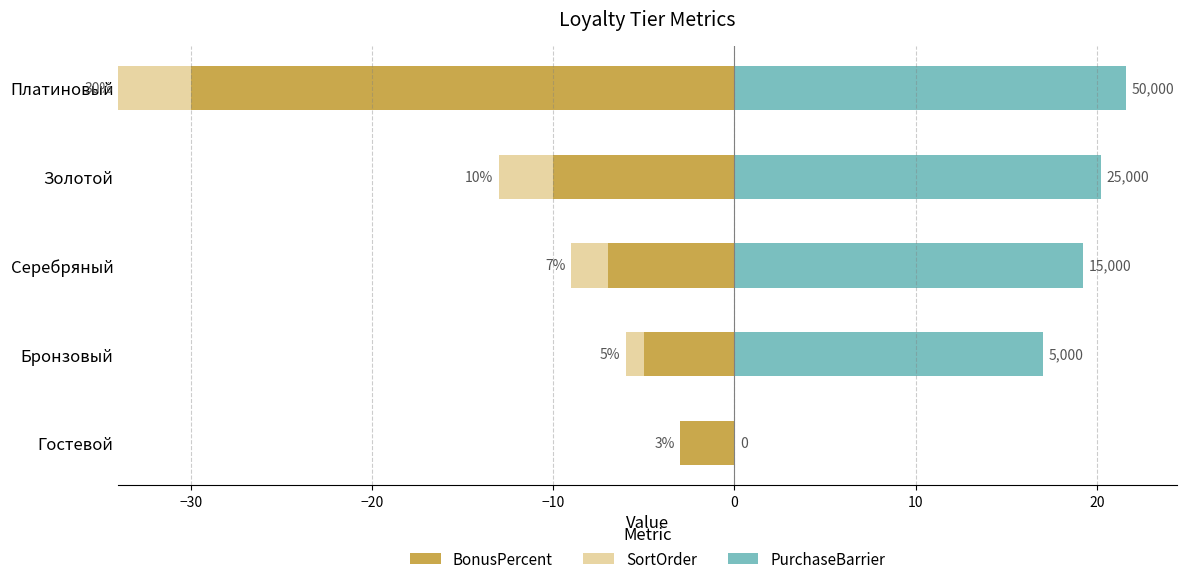

What is the difference between the maximum and minimum values in the SortOrder series?

4.0